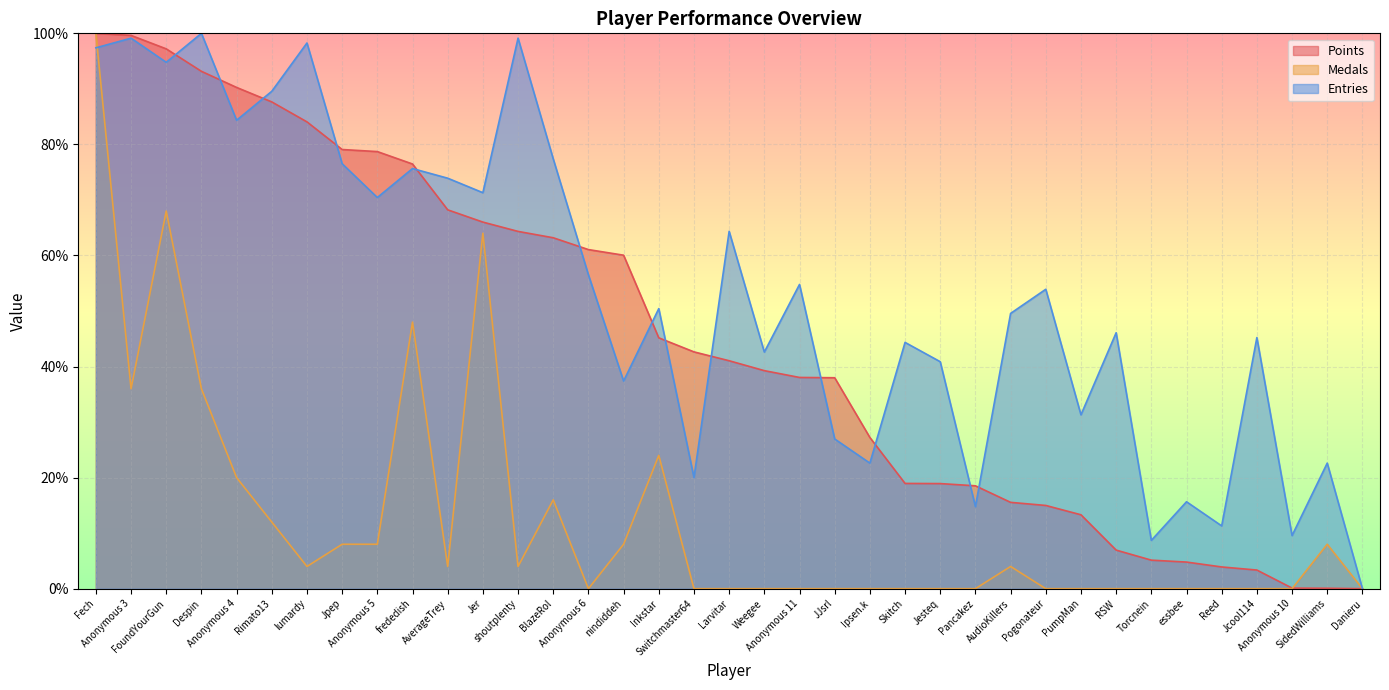

How many values in the Entries series are below 50?

18